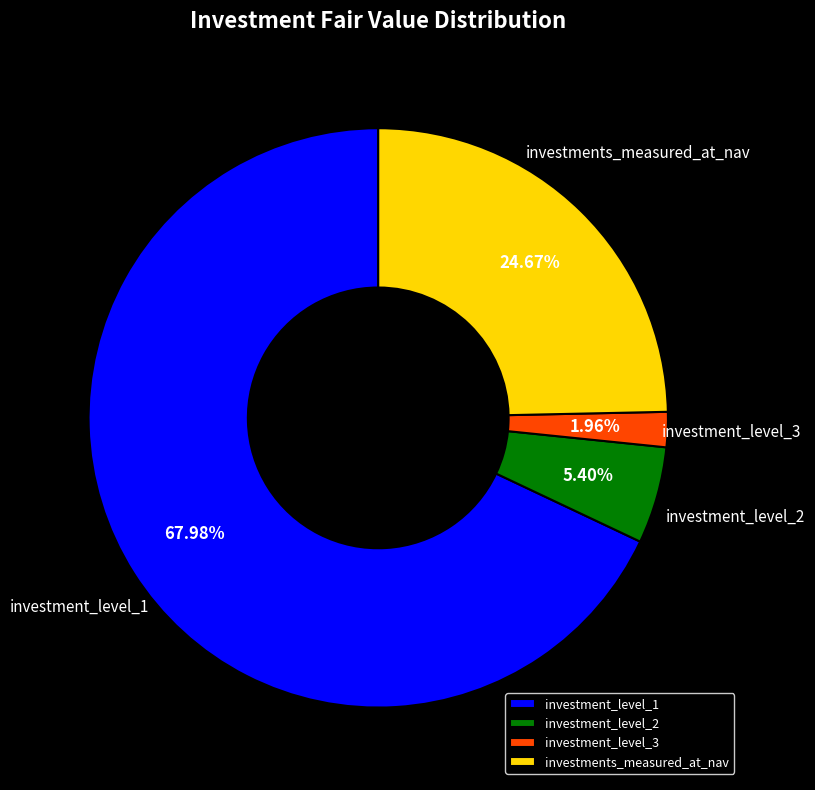

How many slices are in this pie chart?

4